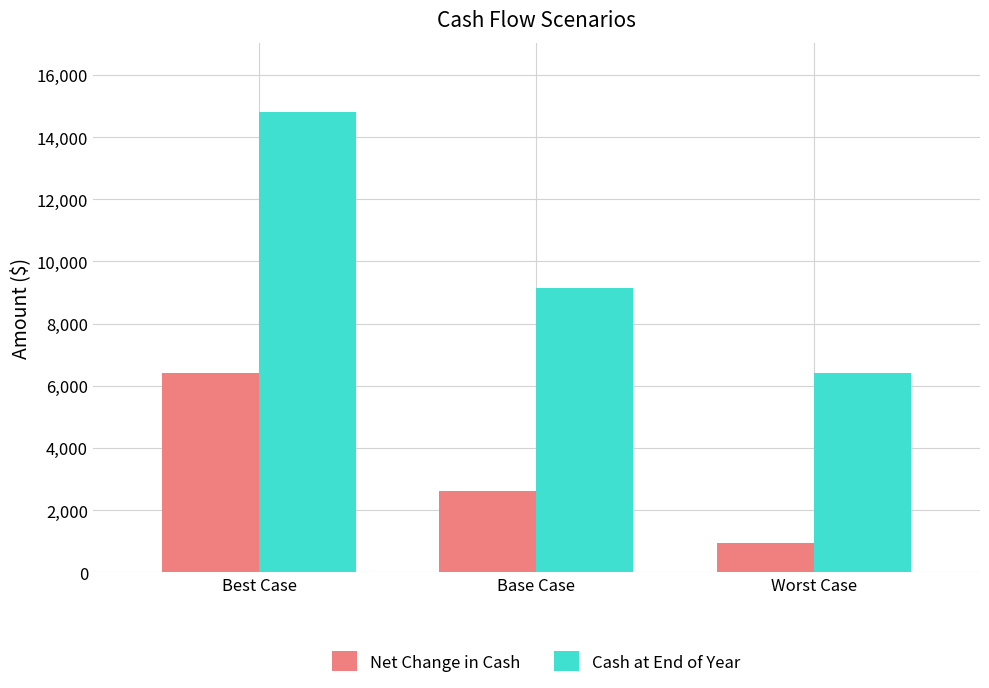

Is the value of Cash at End of Year at Base Case greater than the value of Net Change in Cash at Worst Case?

Yes